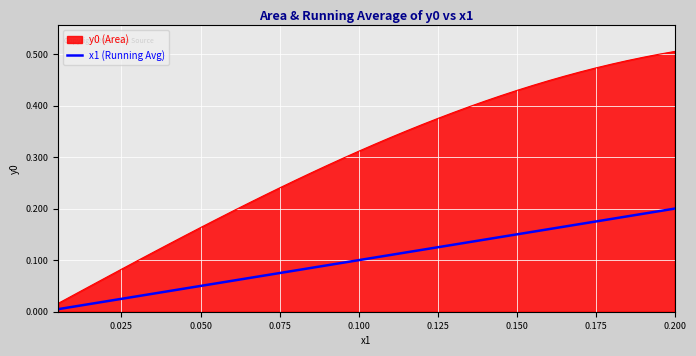

True or false: x1 (Running Avg) and y0 (Area) intersect in this chart.

False